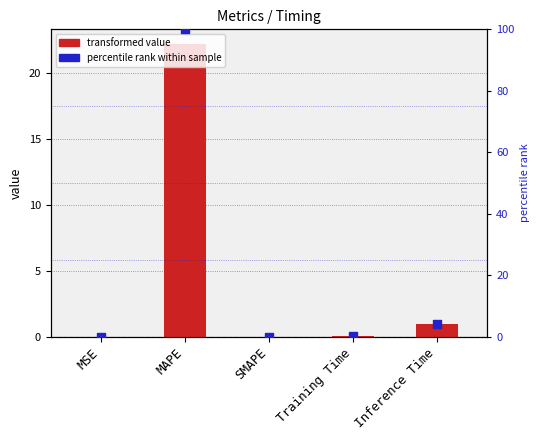

Which series contains the highest Y value?

percentile rank within metric